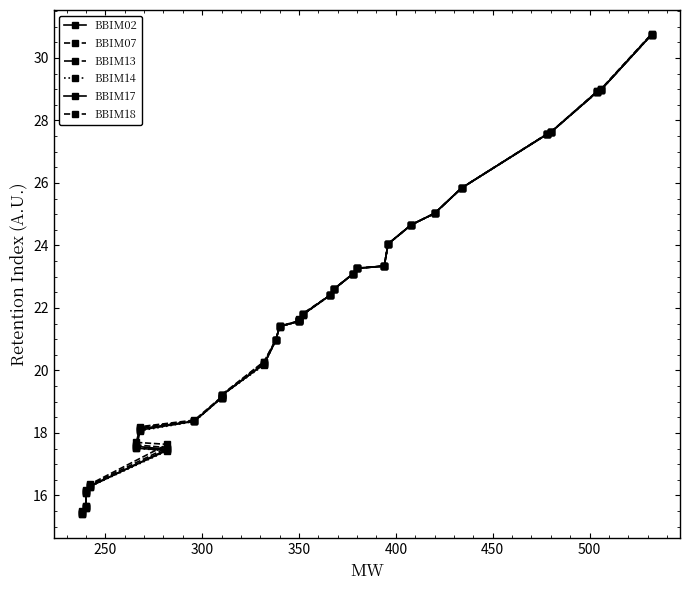

How many series are shown in this chart?

6